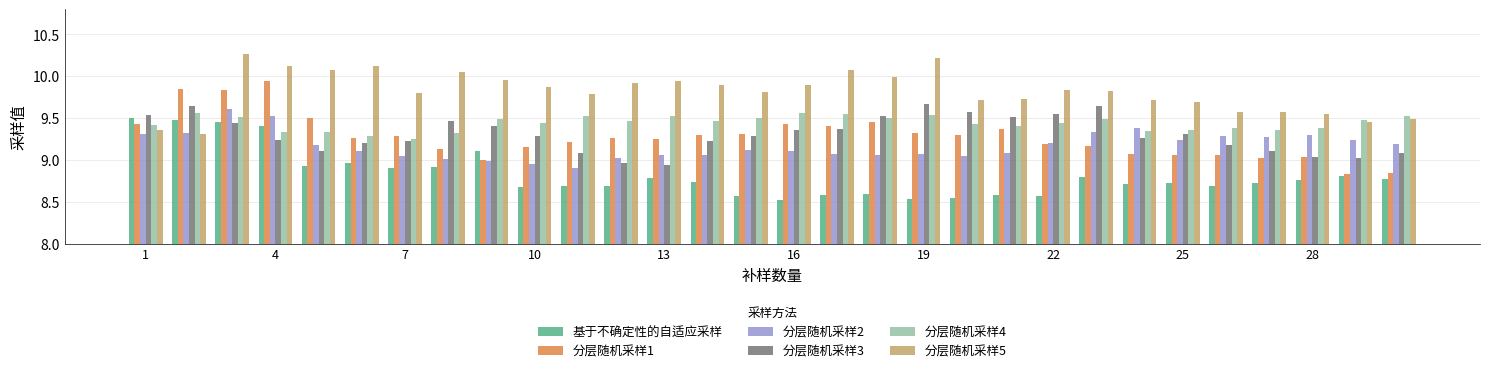

What is the sum of all 分层随机采样1 values?

278.3